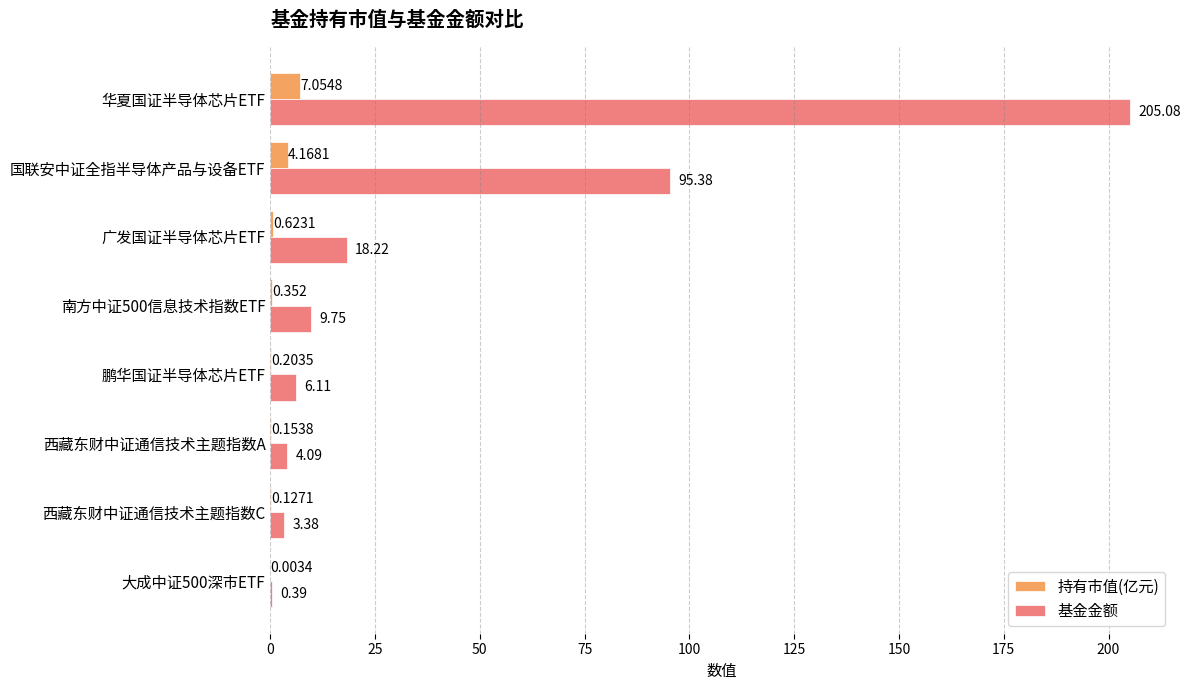

At which category is the sum across all series the highest?

华夏国证半导体芯片ETF